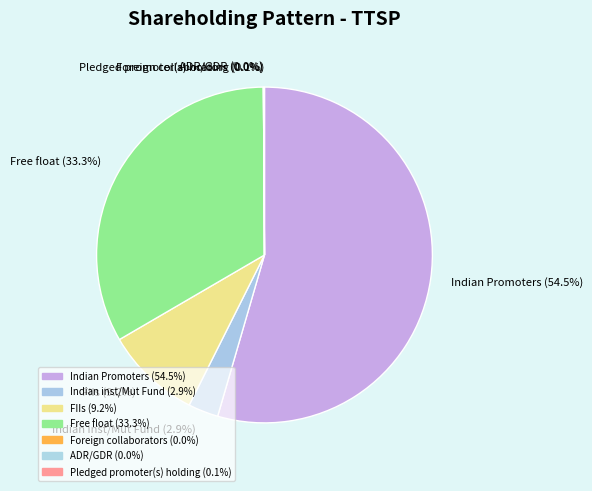

Between FIIs (9.2%) and ADR/GDR (0.0%), which is larger?

FIIs (9.2%)